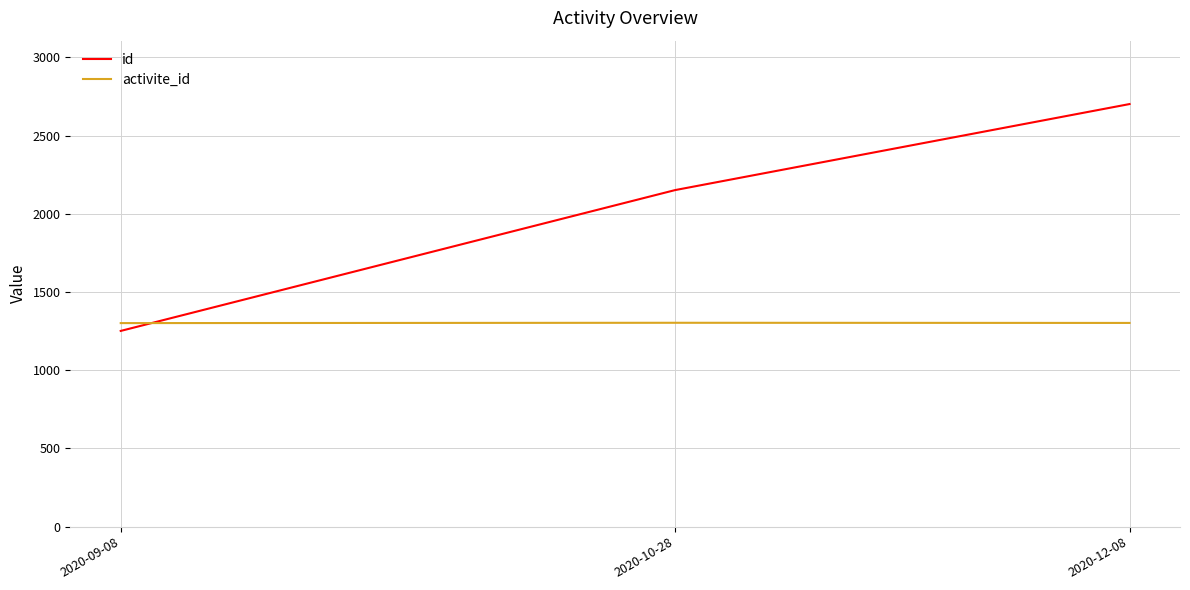

The value of activite_id at 2020-10-28 is 903. True or false?

False